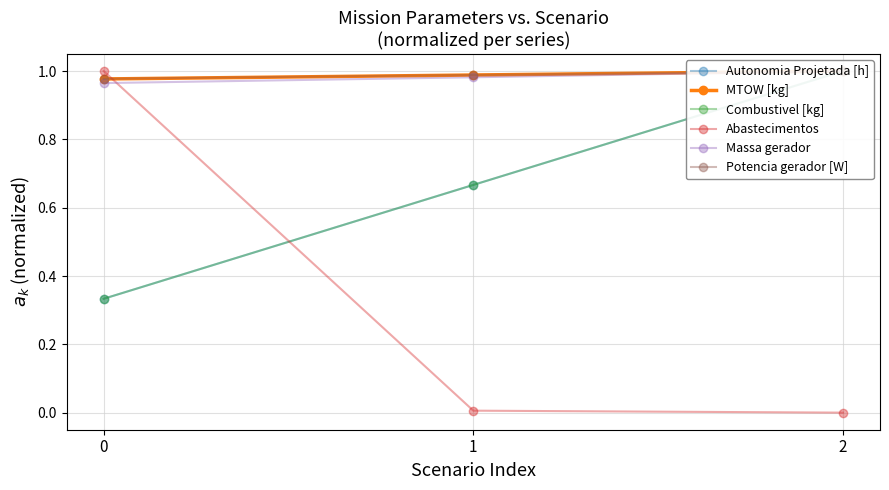

How many series are shown in this chart?

6